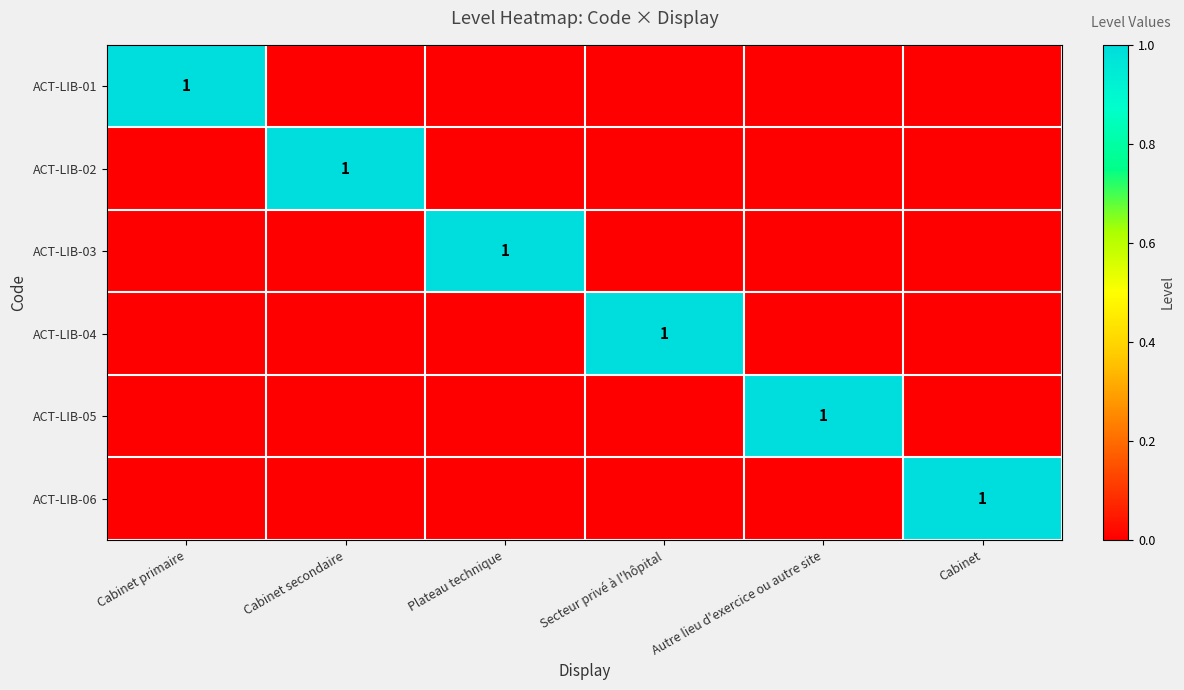

How many series are shown in this chart?

6